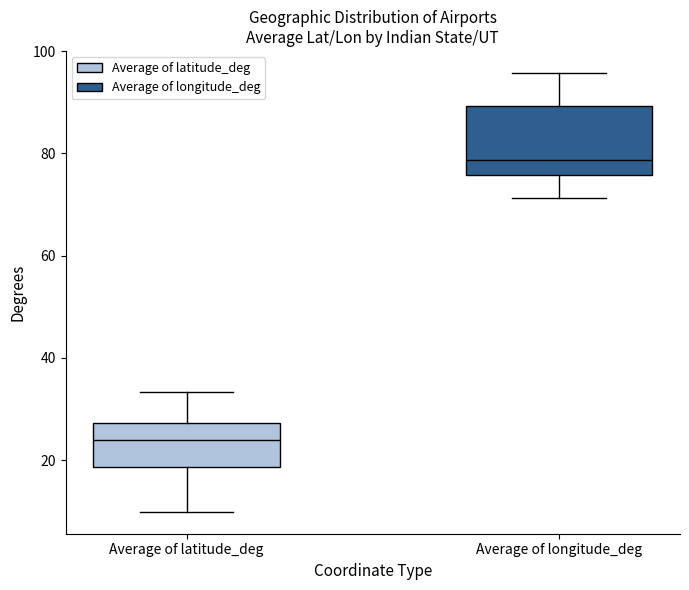

Reading left to right, transcribe this box plot: for each box, give where its median line is, the range the box spans, and where its two whiskers end, as read against the y-axis. The values are not printed on the chart, so give them approximately, as read against the axis.

Average of latitude_deg: median 24, box 18 to 28, whiskers 10 to 34
Average of longitude_deg: median 78, box 76 to 90, whiskers 72 to 96